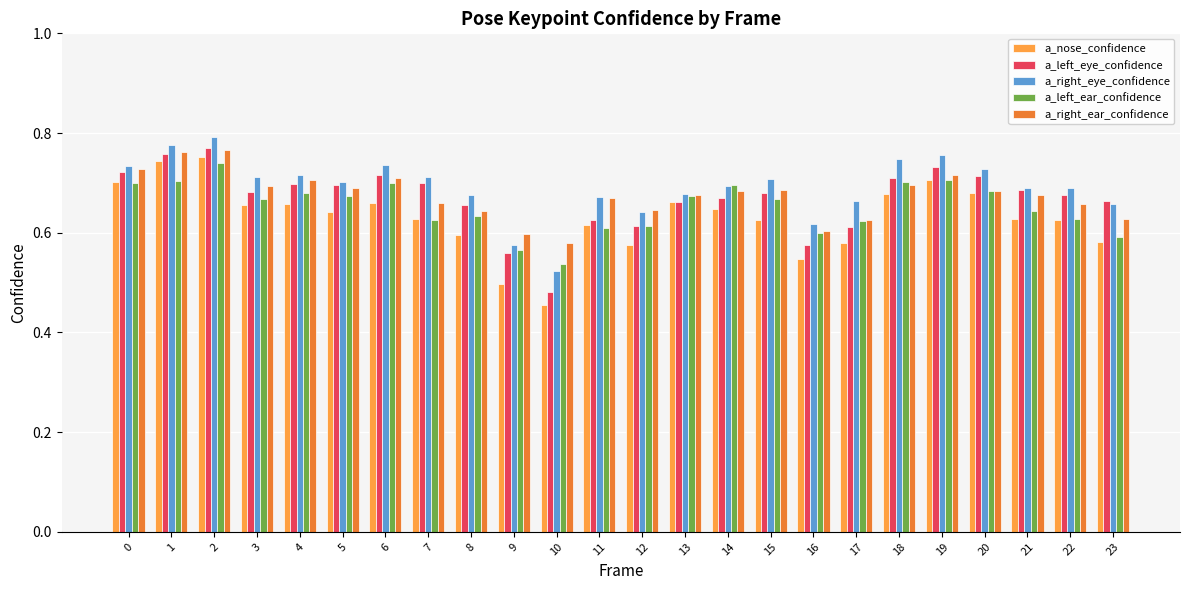

Does the chart contain stacked bars?

No